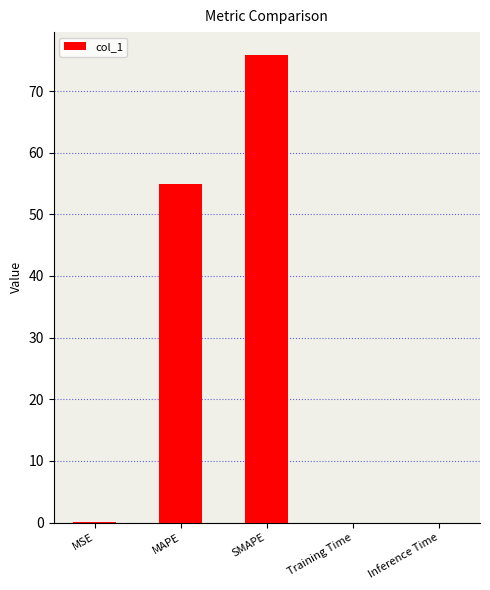

What is the sum of the values at MSE and Training Time?

0.1